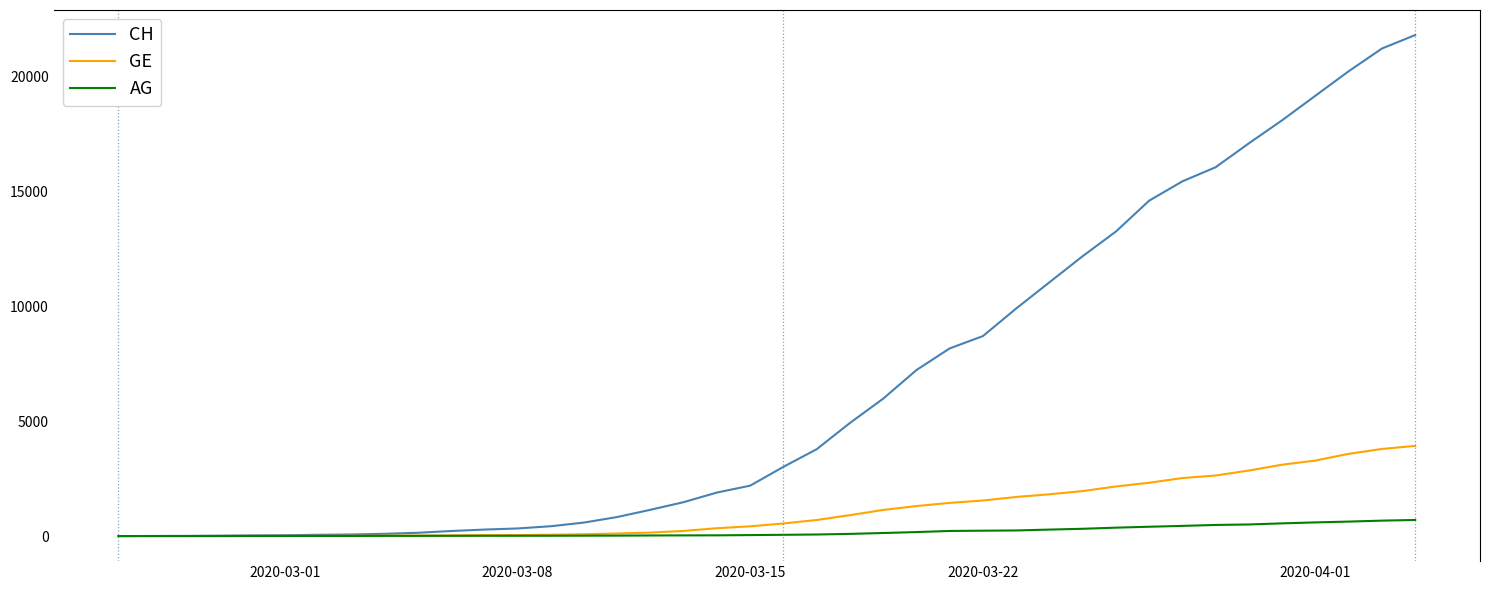

List the series in order of their peak value, lowest first.

AG, GE, CH